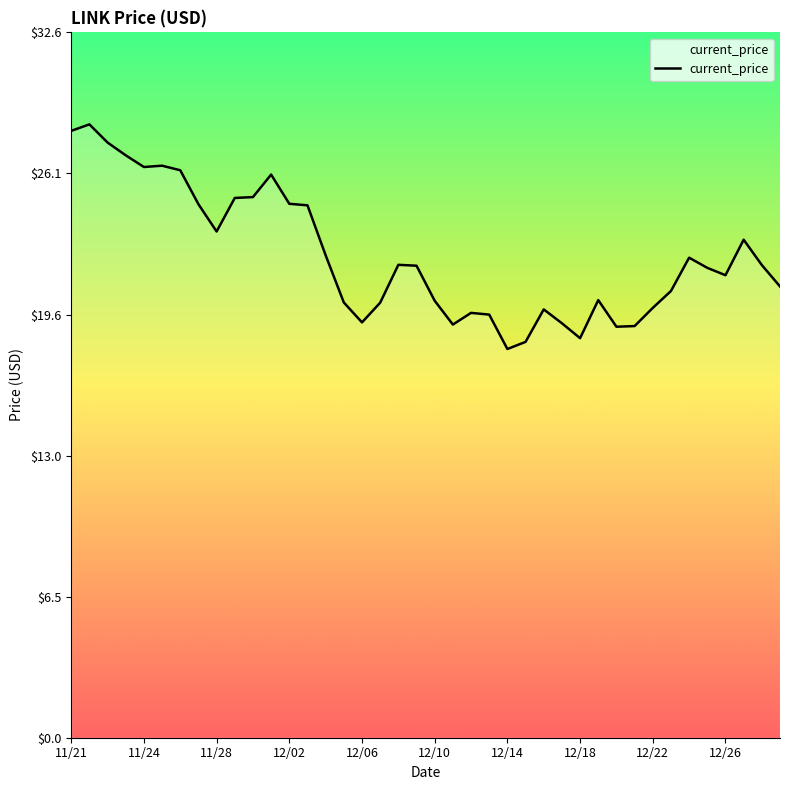

What is the minimum value shown in the chart?

18.0